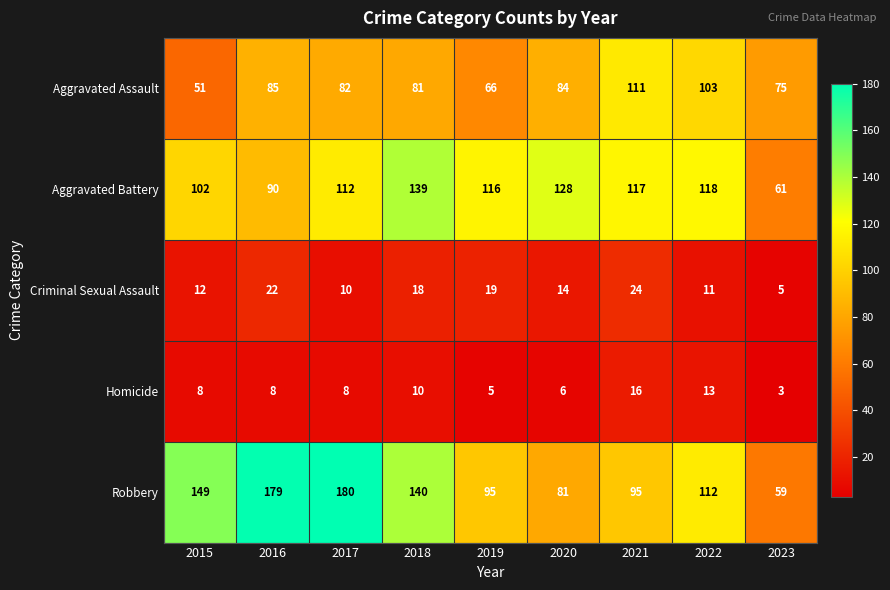

What is the spread (max minus min) of values at 2022?

107